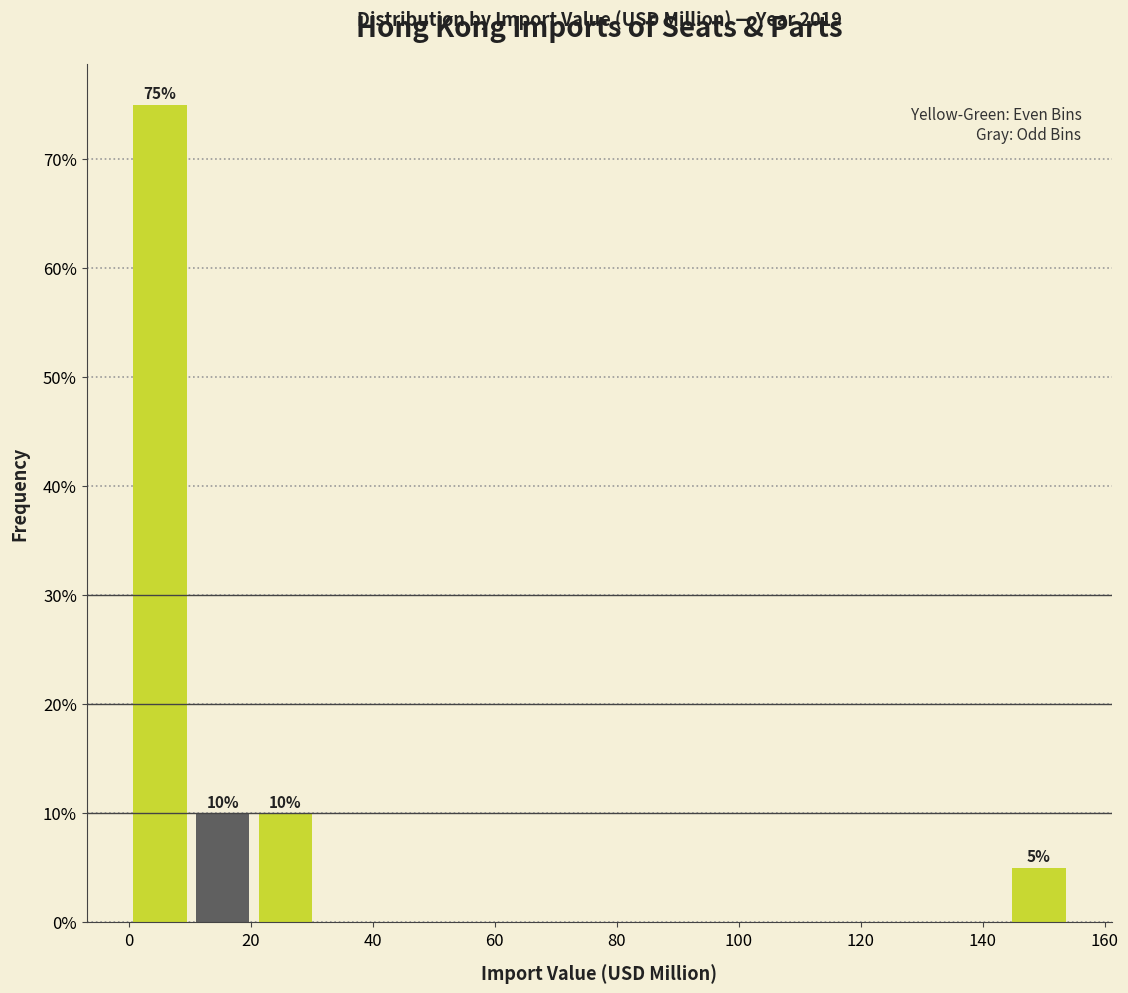

Over which range of the x-axis is the bar tallest?

0 to 10